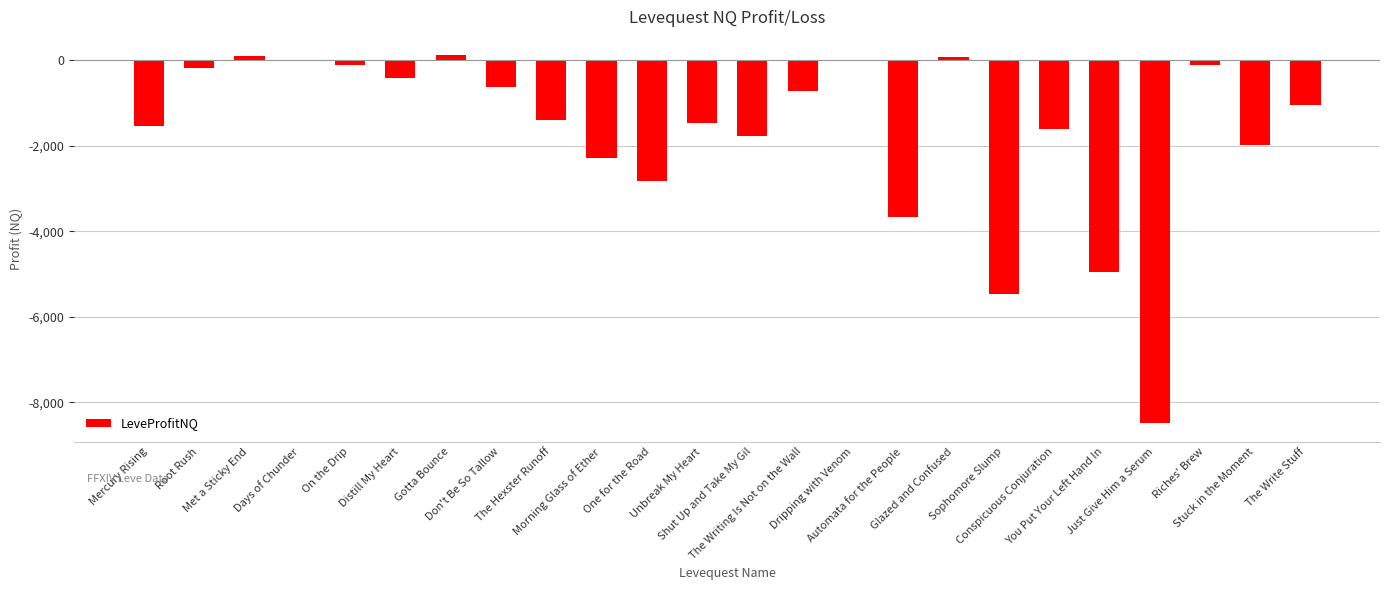

What is the sum of all values?

-40441.5